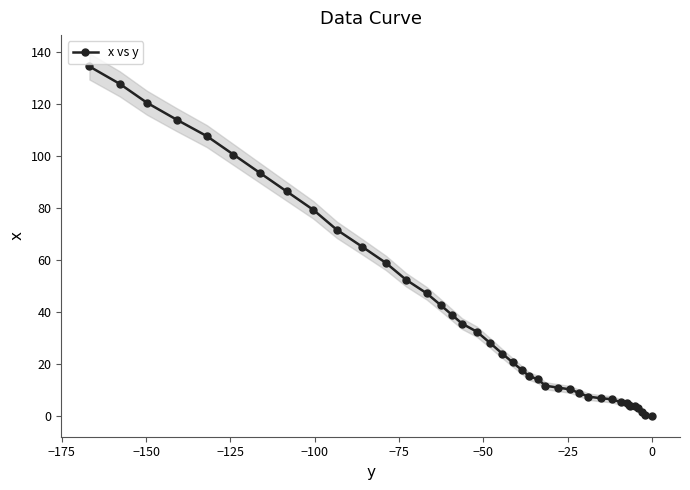

What is the value of the x vs y point at the 25th from the left?

11.6